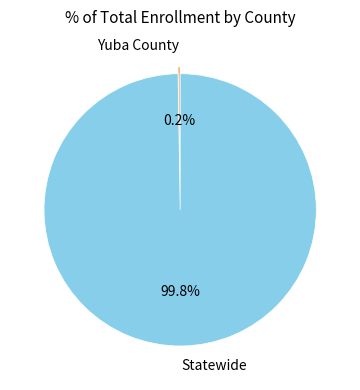

What is the largest slice in the pie chart?

Statewide